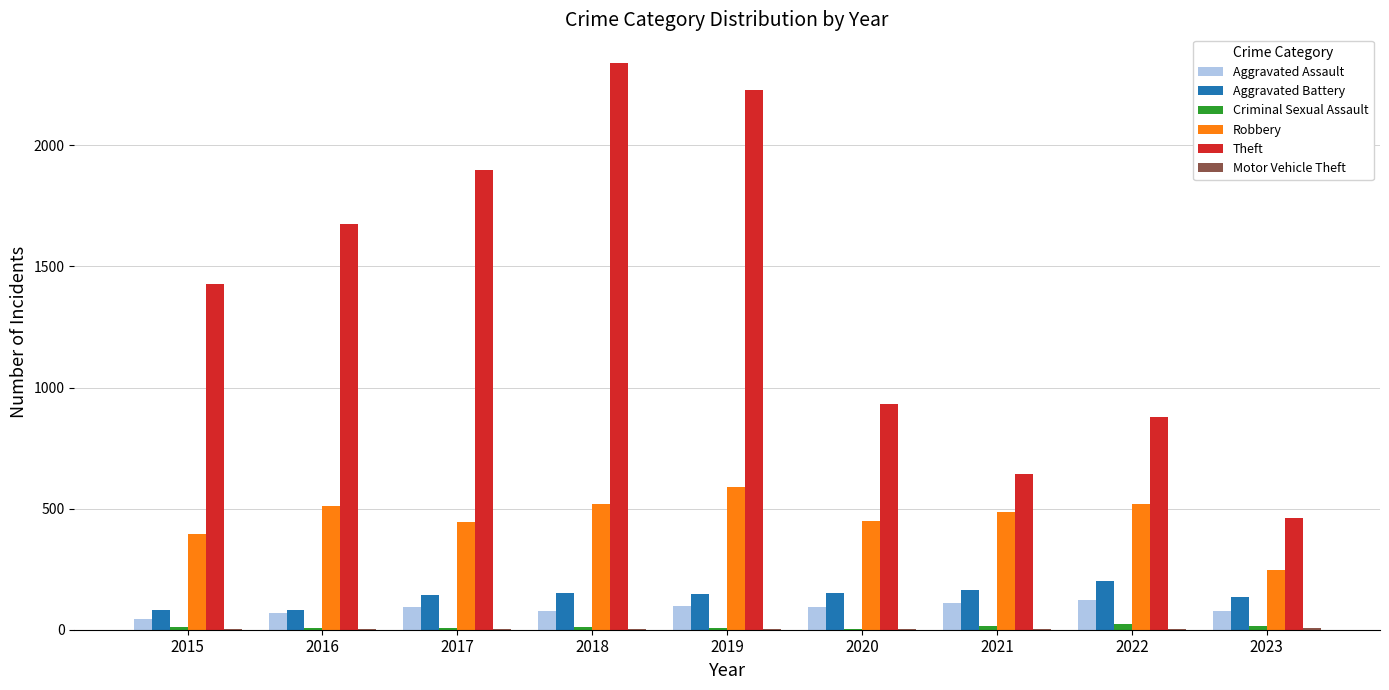

Which series has the largest total across all categories?

Theft